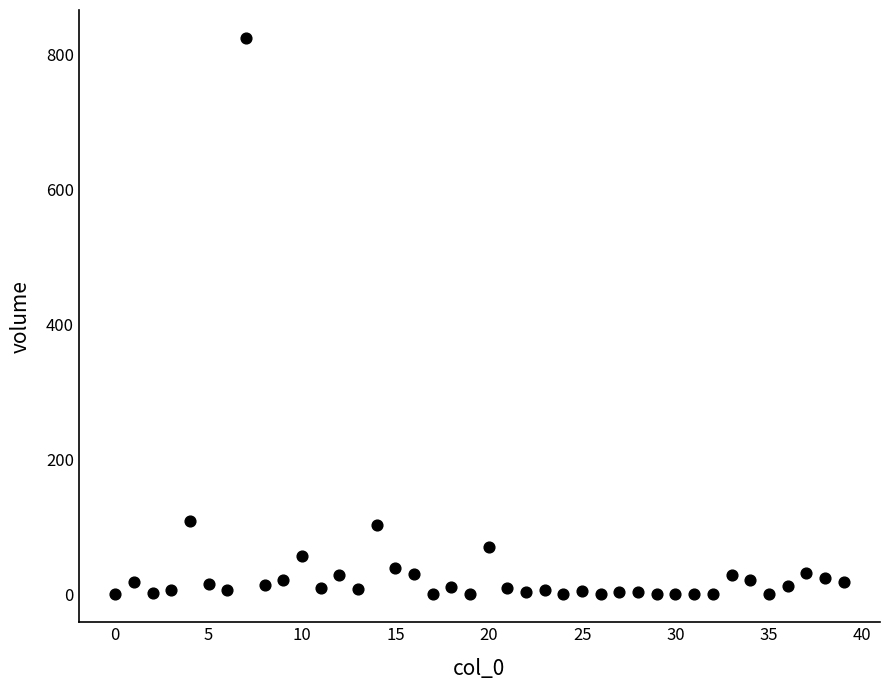

Count the number of points in this scatter plot.

40